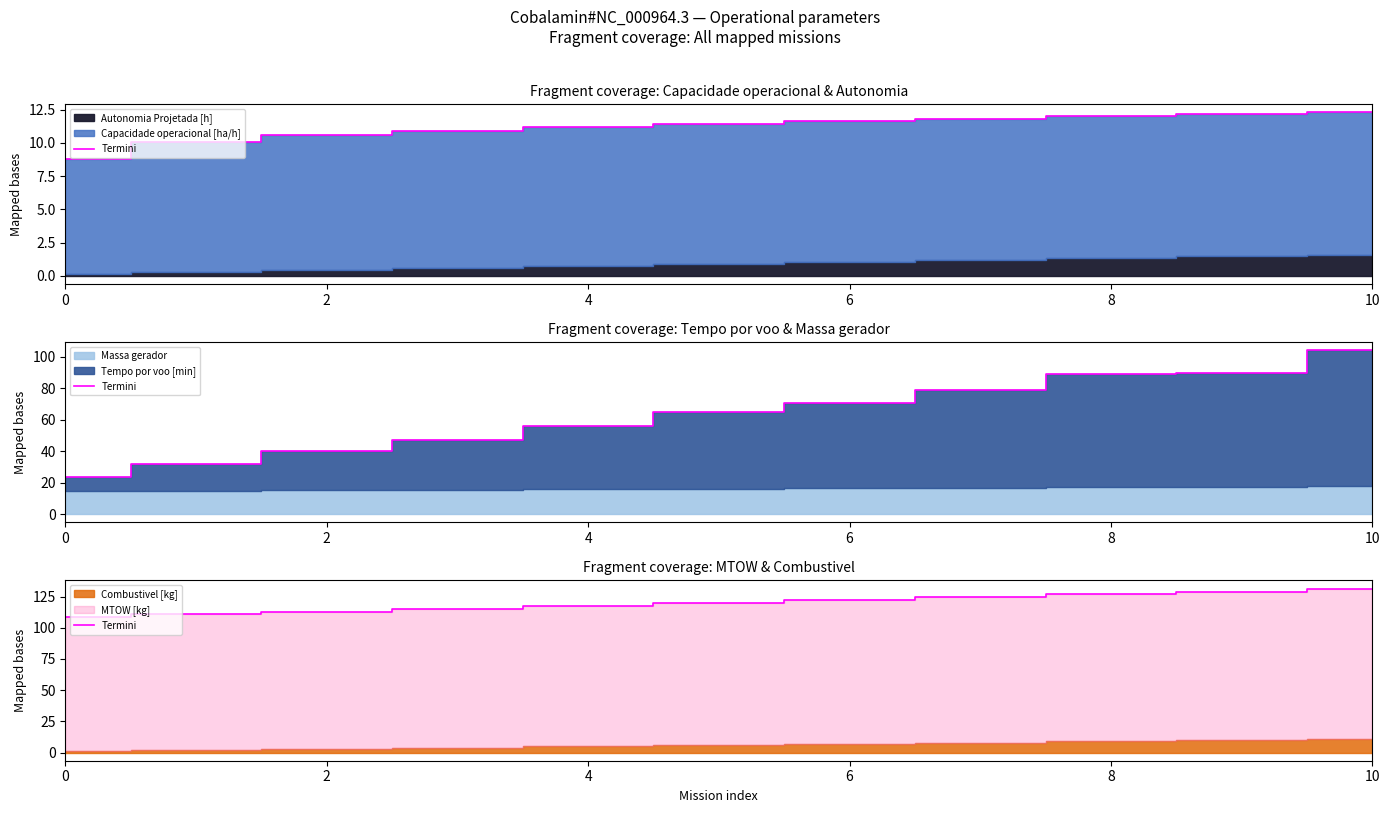

What is the difference between the second highest and minimum values?

20.5